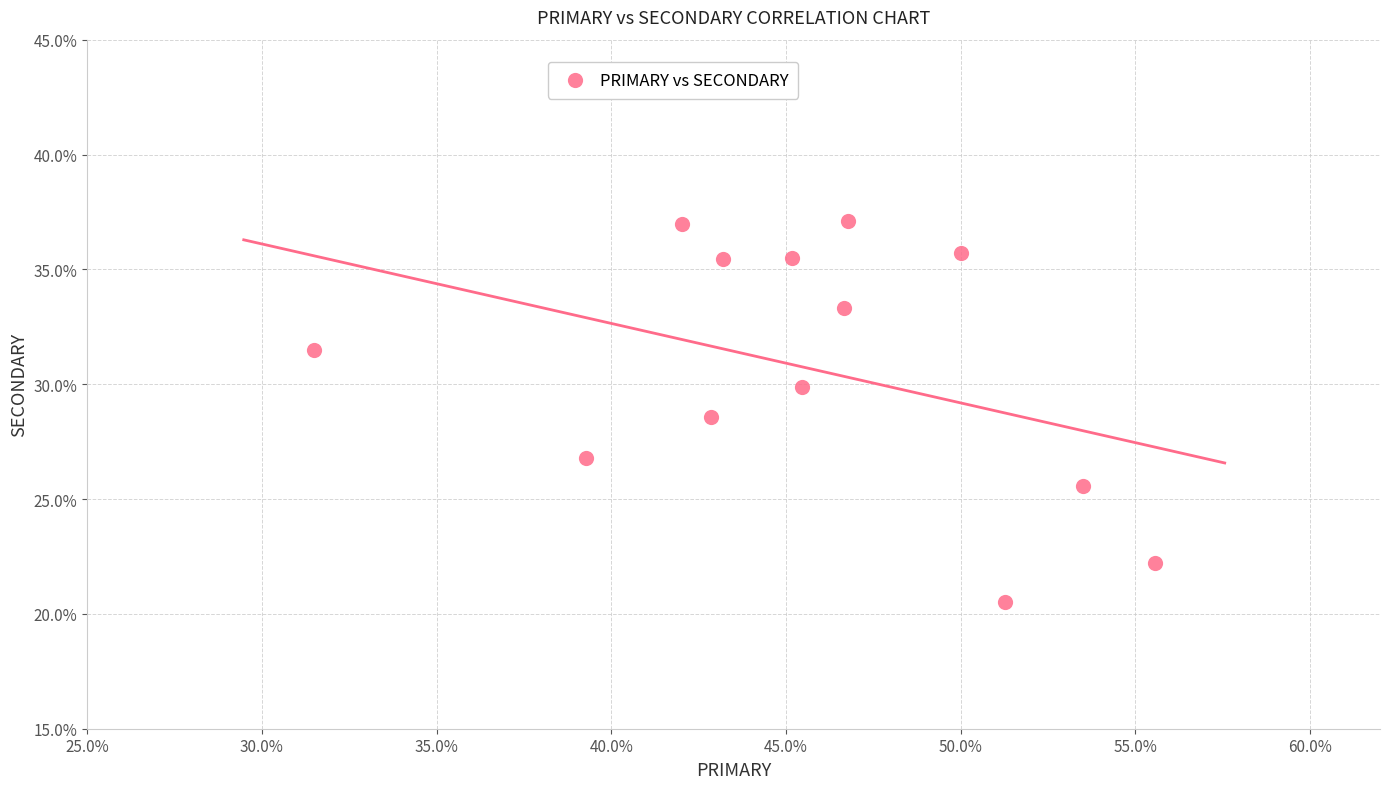

What is the range of Y values (max minus min)?

16.6